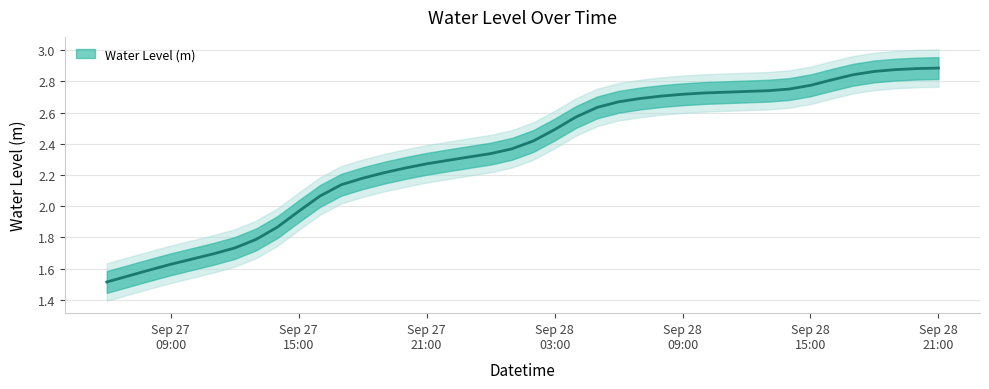

At which label is the value closest to 2?

Sep 27 15:00